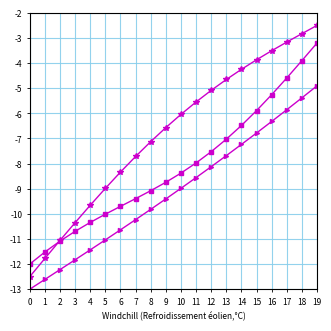

What is the total value across all series at 19?

-10.6